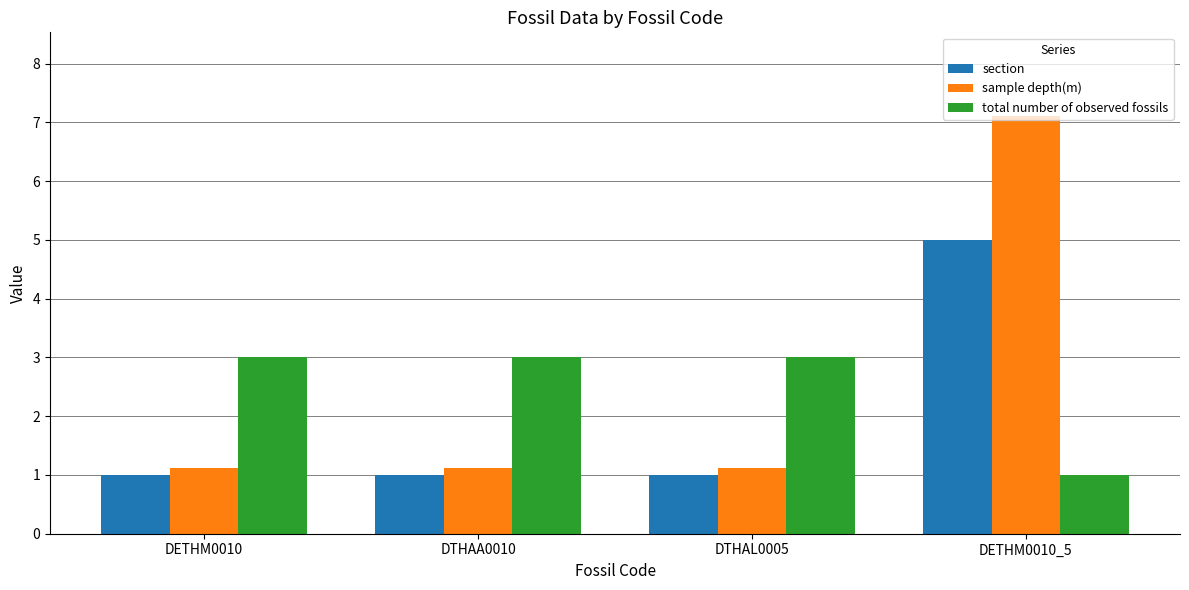

What is the total value across all series at DTHAA0010?

5.1